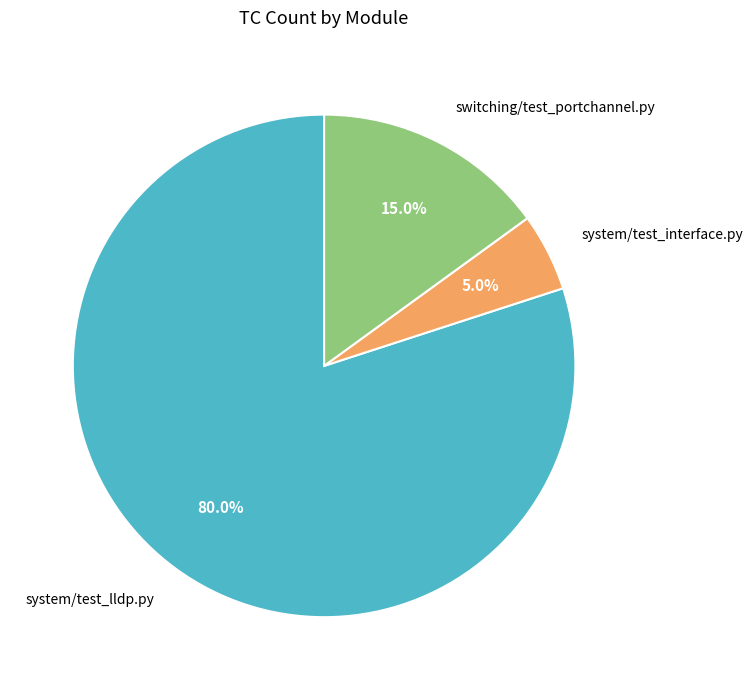

Combined, do switching/test_portchannel.py and system/test_interface.py account for over 50%?

No